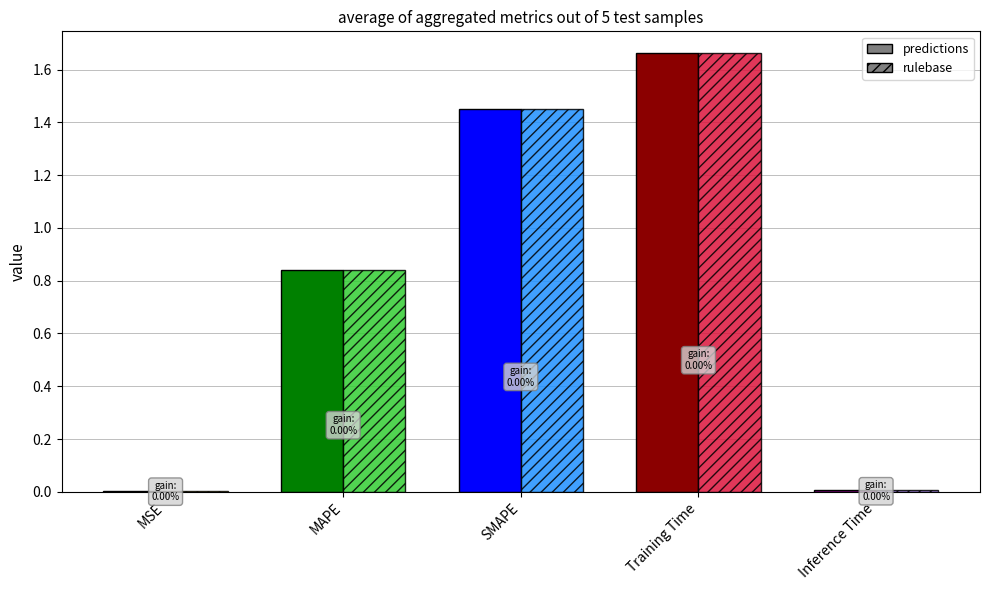

At which label does predictions reach its peak?

Training Time